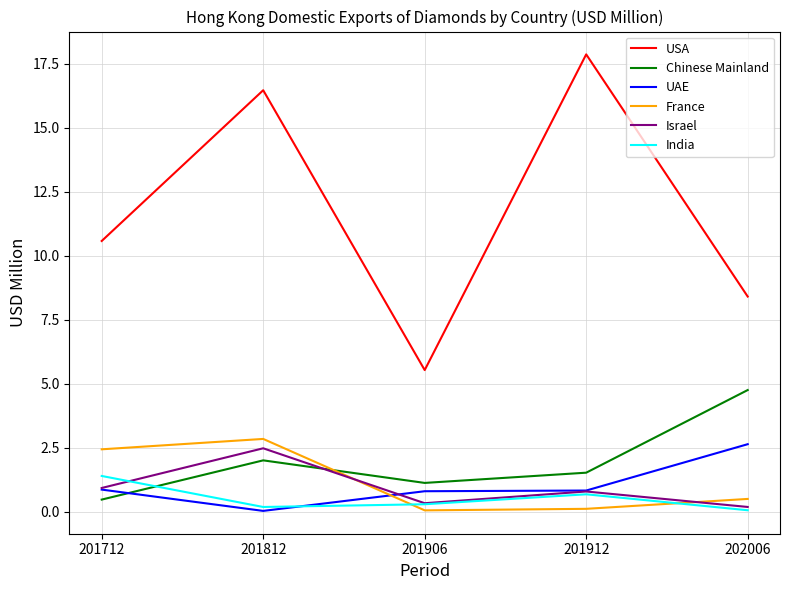

Between 201812 and 202006, which series saw the biggest shift?

USA